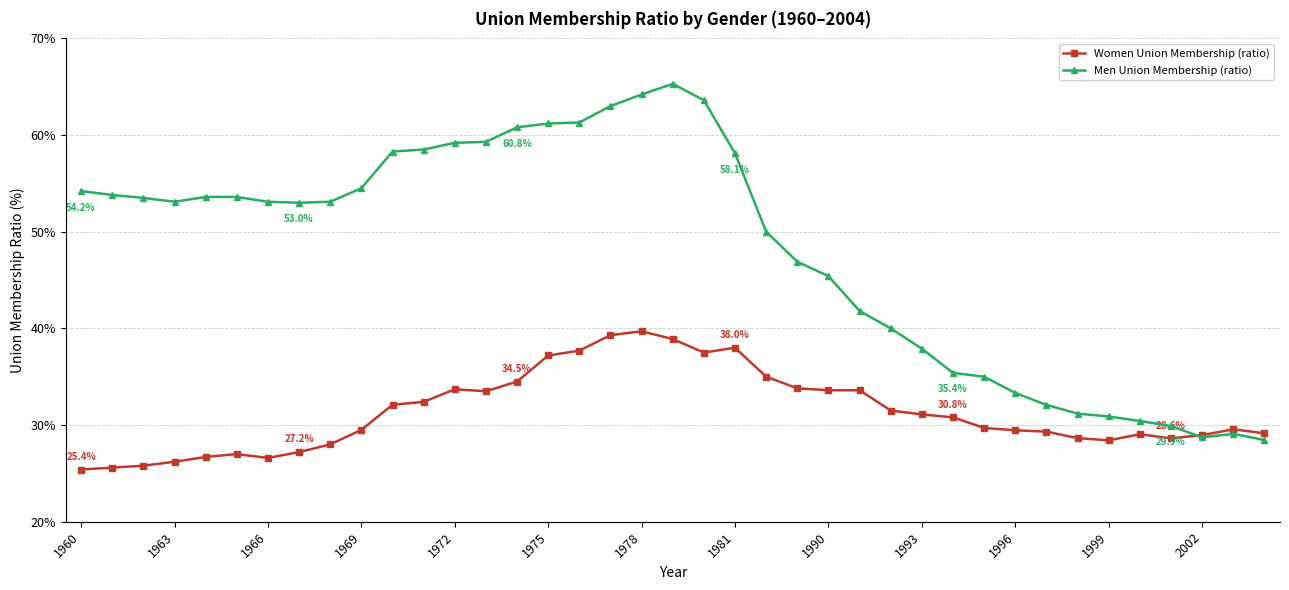

What is the value of the Men Union Membership (ratio) point at the 2nd from the left?

53.8